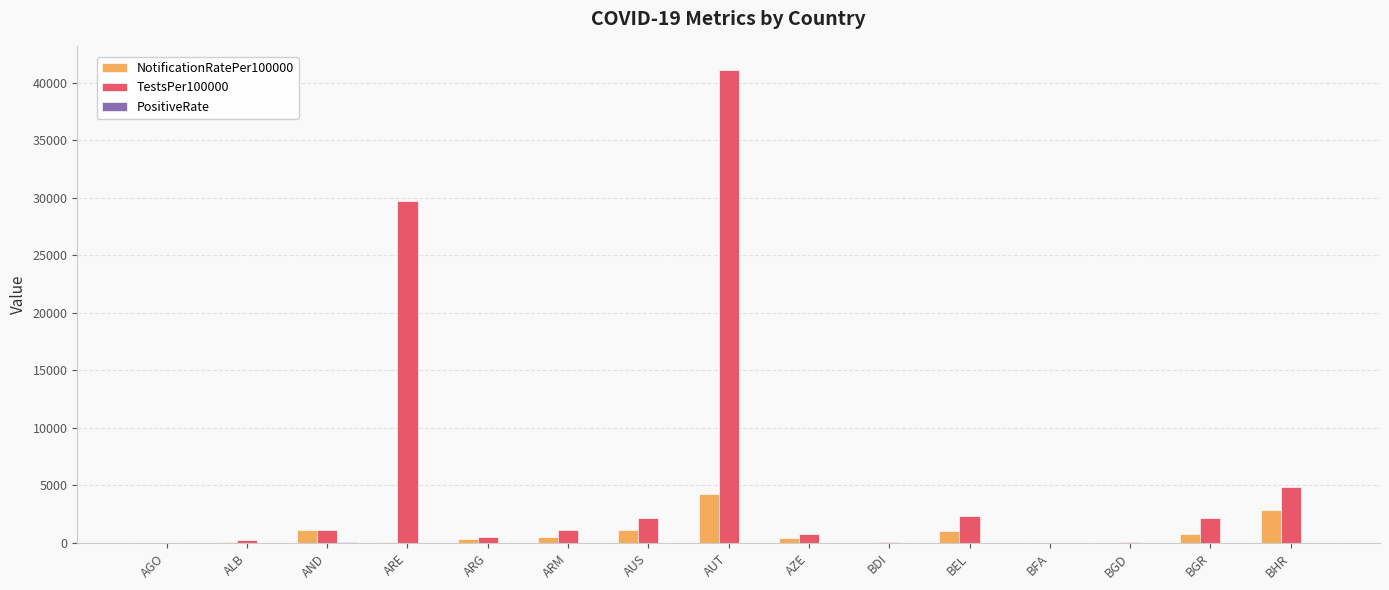

What is the maximum value for TestsPer100000?

41163.0